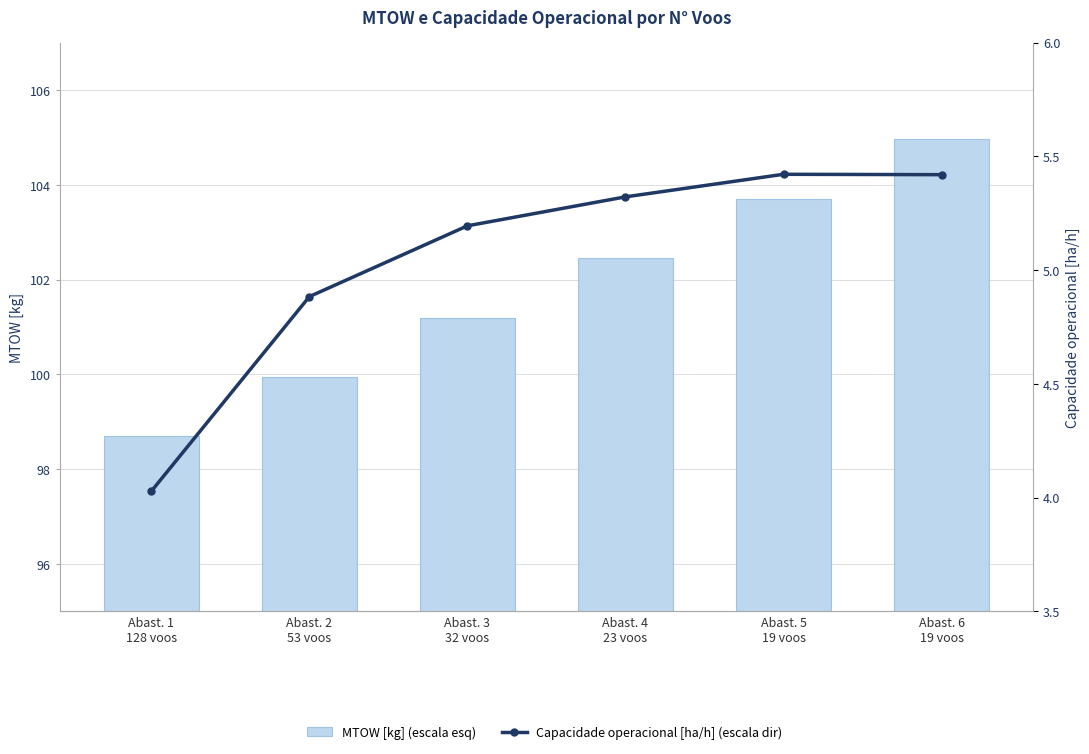

At which label does MTOW [kg] (escala esq) first exceed 102?

Abast. 4
23 voos